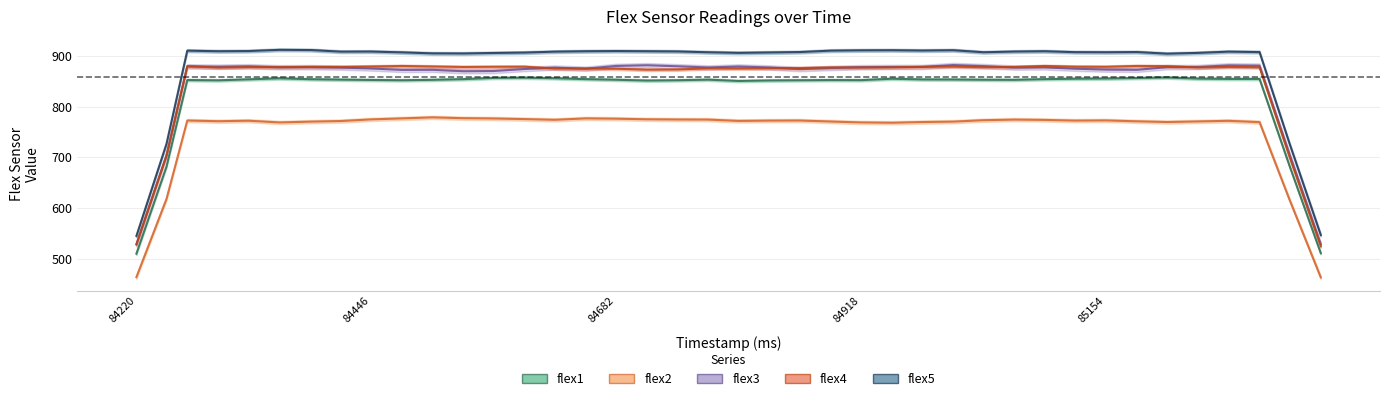

Reading right to left, what are all the values shown in this chart?

flex1_line: 510.8	682.4	854.4	854.4	855.0	857.2	856.2	855.2	854.8	854.0	852.6	852.8	853.2	853.4	854.8	852.0	852.2	851.8	851.4	850.4	853.0	851.8	851.2	852.8	854.0	855.8	856.8	856.4	854.0	852.6	851.8	852.4	853.0	853.8	855.6	853.6	851.6	852.2	681.6	509.8
flex2_line: 463.0	615.8	769.2	771.8	770.6	769.4	770.8	772.6	772.2	773.6	774.2	773.0	770.2	769.4	768.0	768.6	770.4	772.4	772.2	771.6	774.2	774.4	774.8	776.0	776.6	773.8	775.2	776.4	777.0	778.6	776.6	774.6	771.4	770.2	768.6	772.0	771.0	772.4	617.8	463.6
flex3_line: 528.4	705.4	880.6	881.2	878.0	877.6	872.4	872.8	874.6	877.2	876.8	879.8	881.8	878.0	878.0	877.6	876.0	873.8	877.0	879.0	877.0	879.4	881.4	880.0	874.6	876.8	874.0	870.0	869.6	872.4	872.2	875.0	876.8	877.6	877.4	879.4	878.6	879.0	703.6	528.0
flex4_line: 524.4	700.0	877.4	878.0	877.0	879.6	880.0	878.4	878.6	880.0	878.0	877.6	878.8	878.2	877.2	876.8	877.0	875.8	875.6	875.0	875.4	873.0	872.6	874.6	874.8	874.8	878.6	878.4	878.0	879.0	880.0	879.0	878.0	878.2	877.6	877.8	876.8	879.6	703.6	528.4
flex5_line: 546.6	726.4	907.4	908.2	905.8	904.2	907.4	907.0	907.2	909.0	908.4	907.0	911.0	910.4	911.0	910.8	910.2	907.4	906.6	905.8	907.0	908.6	909.0	909.4	909.0	908.2	906.4	905.6	904.6	904.8	906.8	908.4	908.2	911.4	911.8	909.4	909.0	910.2	726.6	544.8